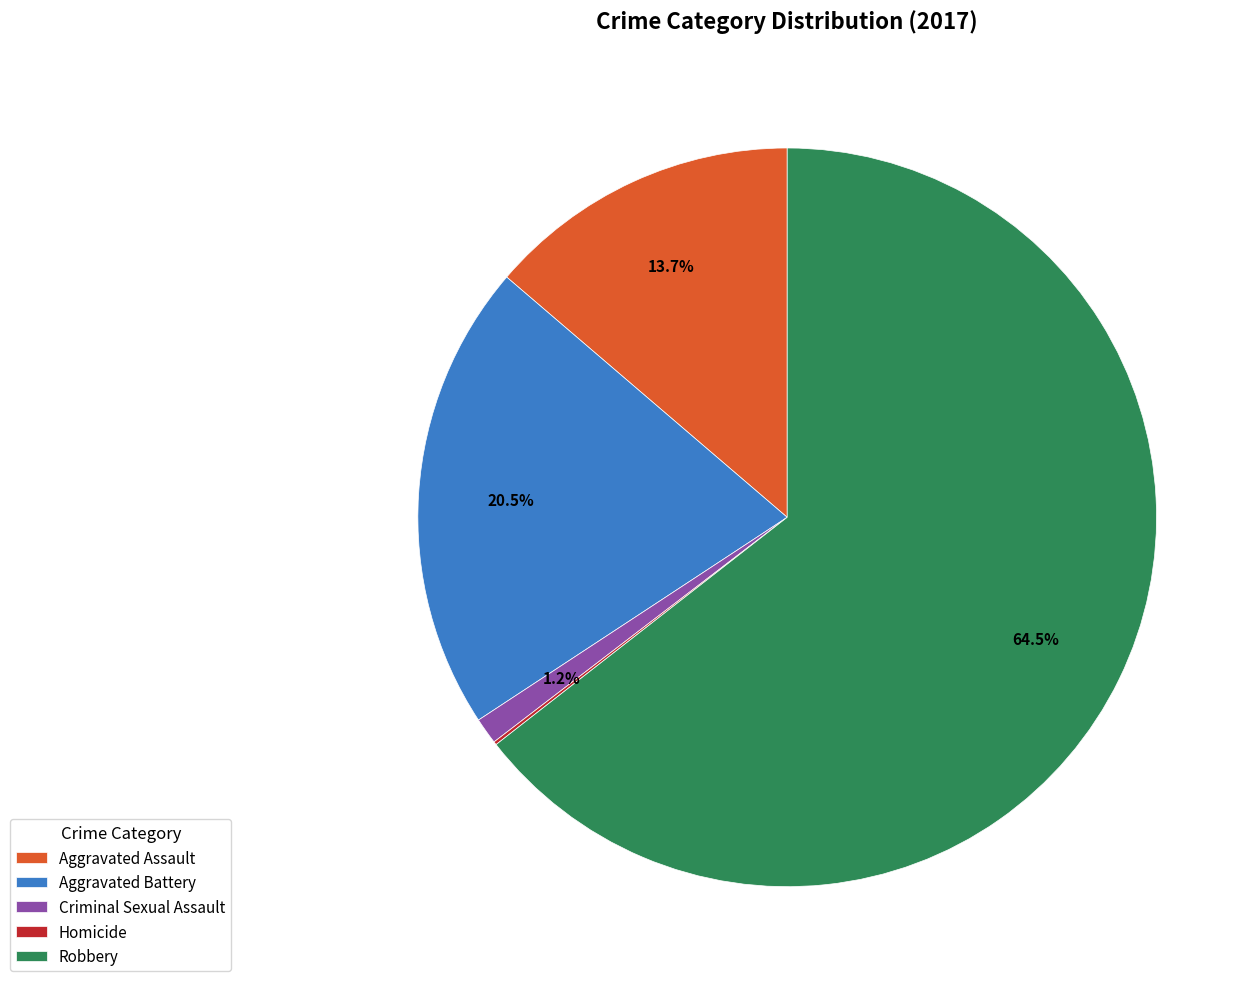

Which has a higher value, Aggravated Assault or Robbery?

Robbery